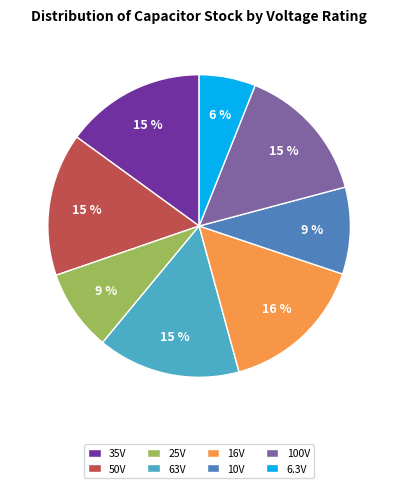

Approximately how many times larger is the value at 6.3V compared to 35V?

0.4